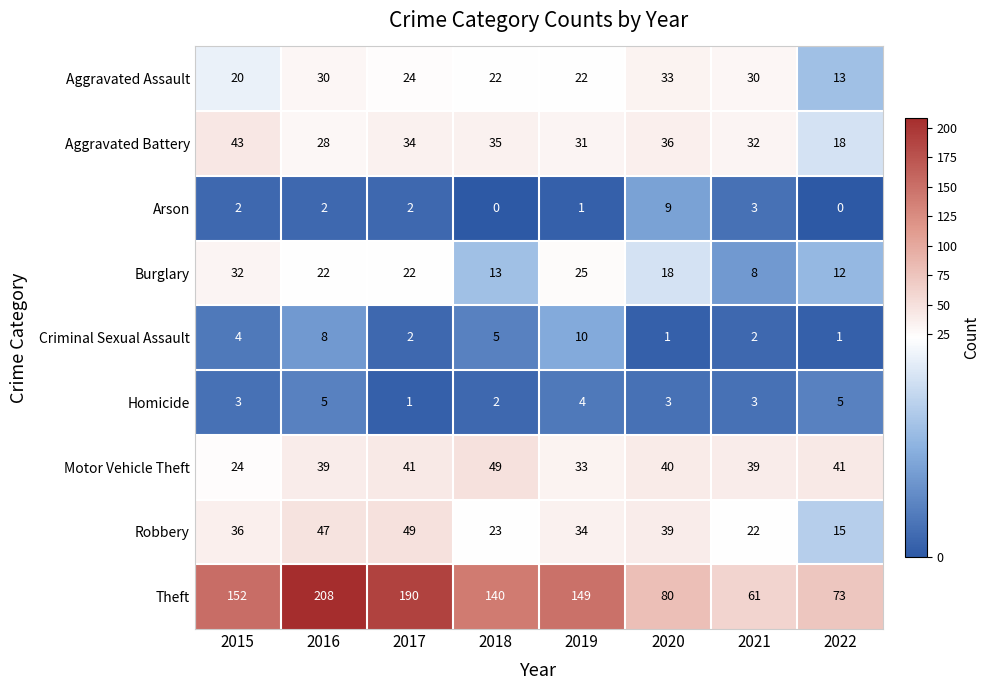

What is the spread (max minus min) of values at 2018?

140